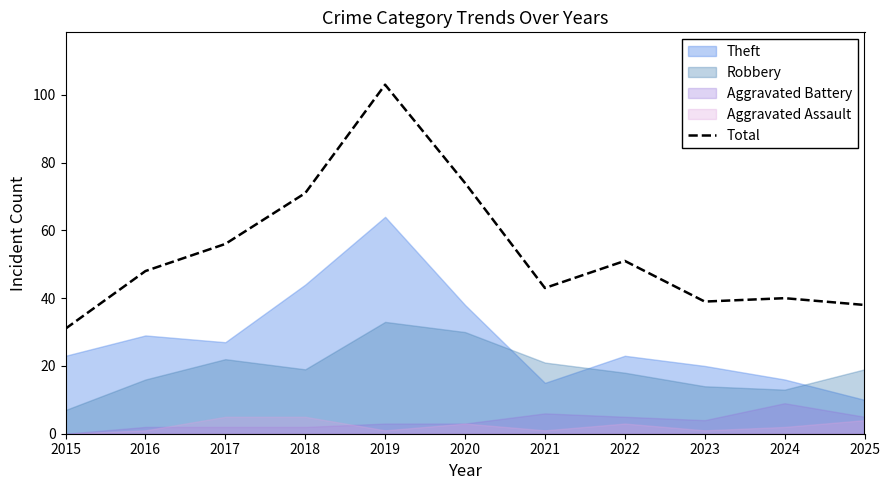

What is the highest value of the Total series?

103